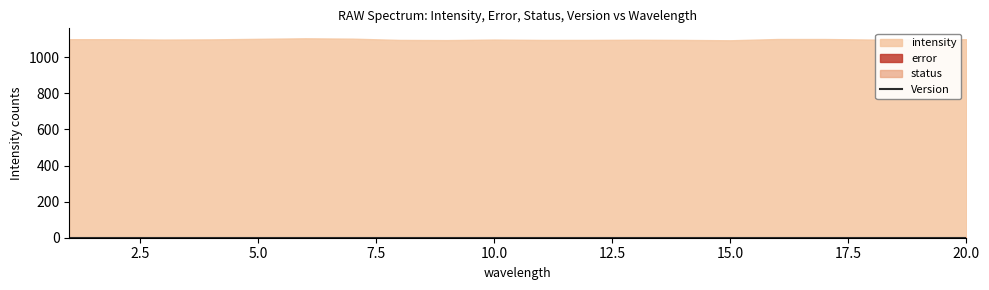

At which label does error reach its peak?

1